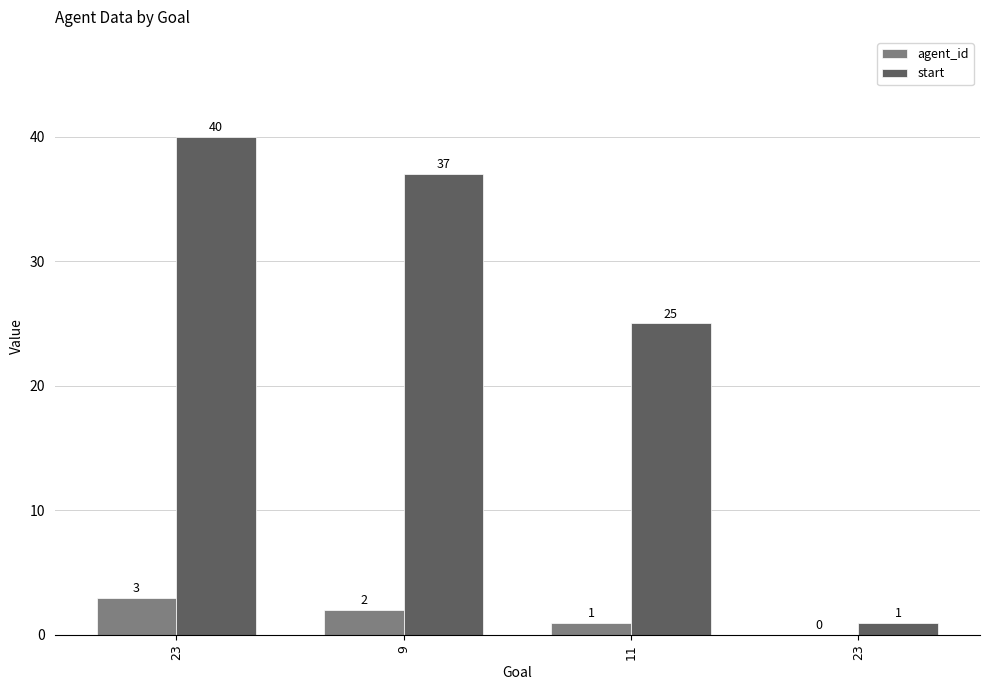

Which series changed the most between 23 and 11?

start